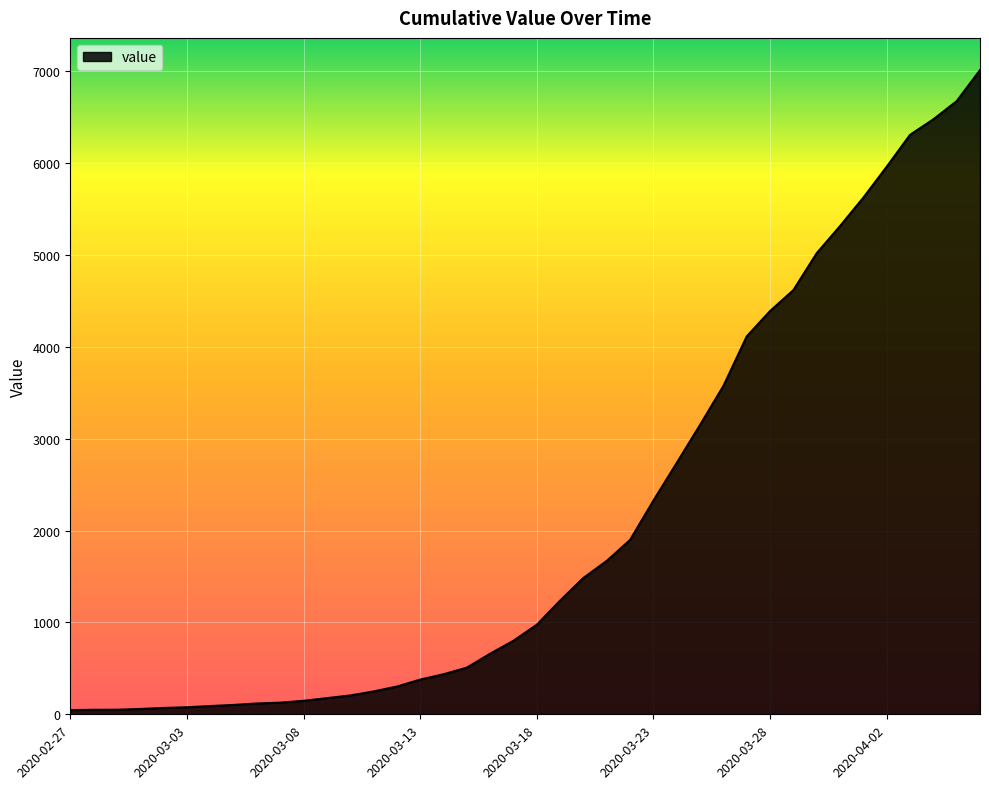

What is the greatest value displayed?

7013